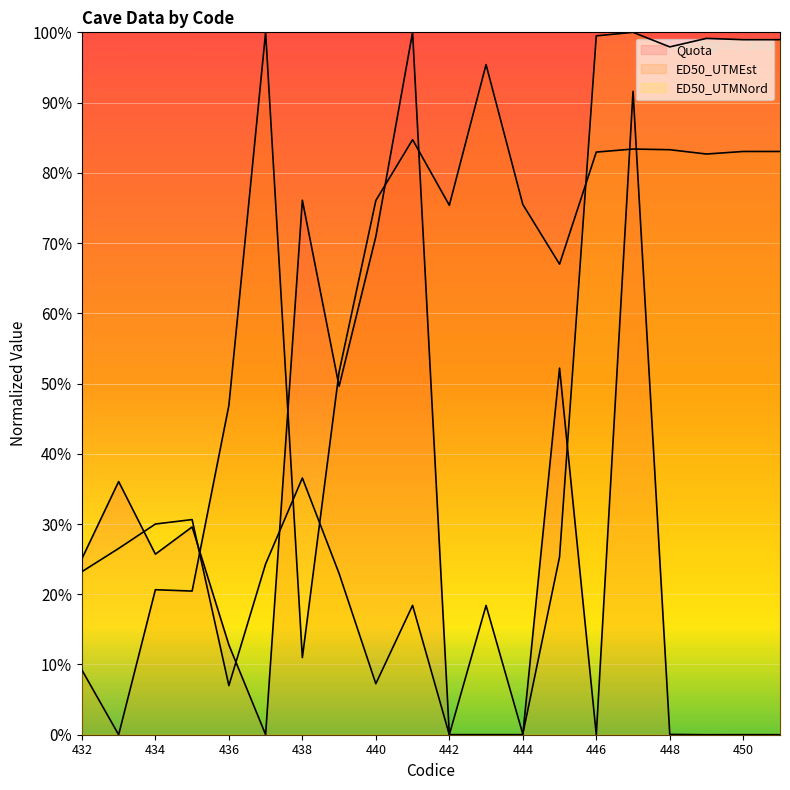

What are all the series names shown in the legend?

Quota (line), ED50_UTMEst (line), ED50_UTMNord (line)